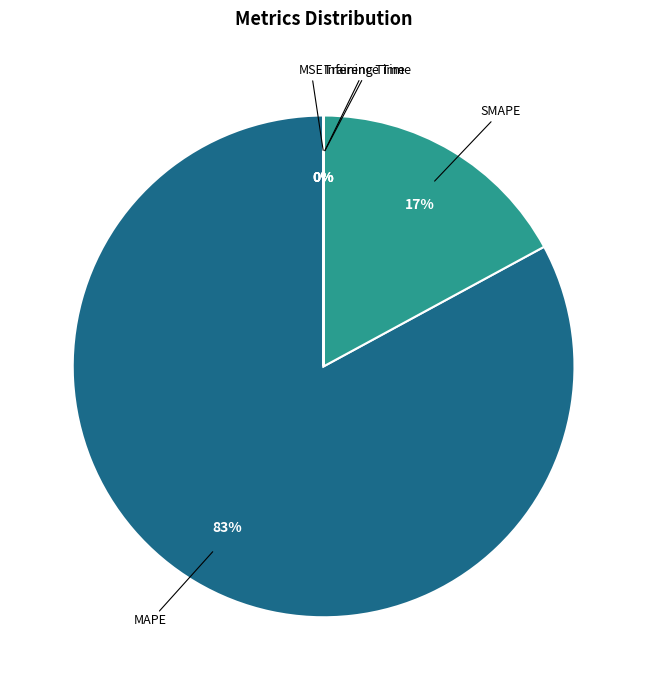

What is the majority slice?

MAPE